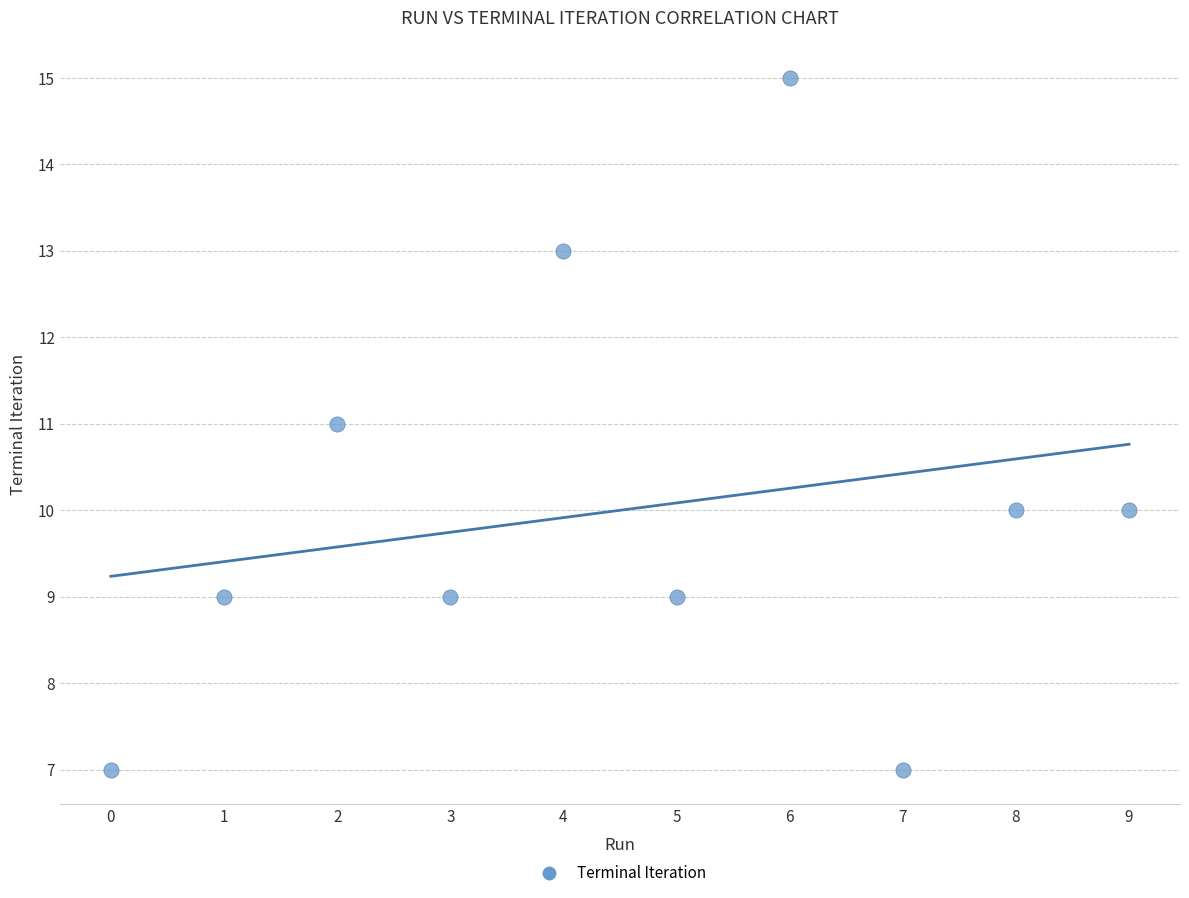

What is the range of Y values (max minus min)?

8